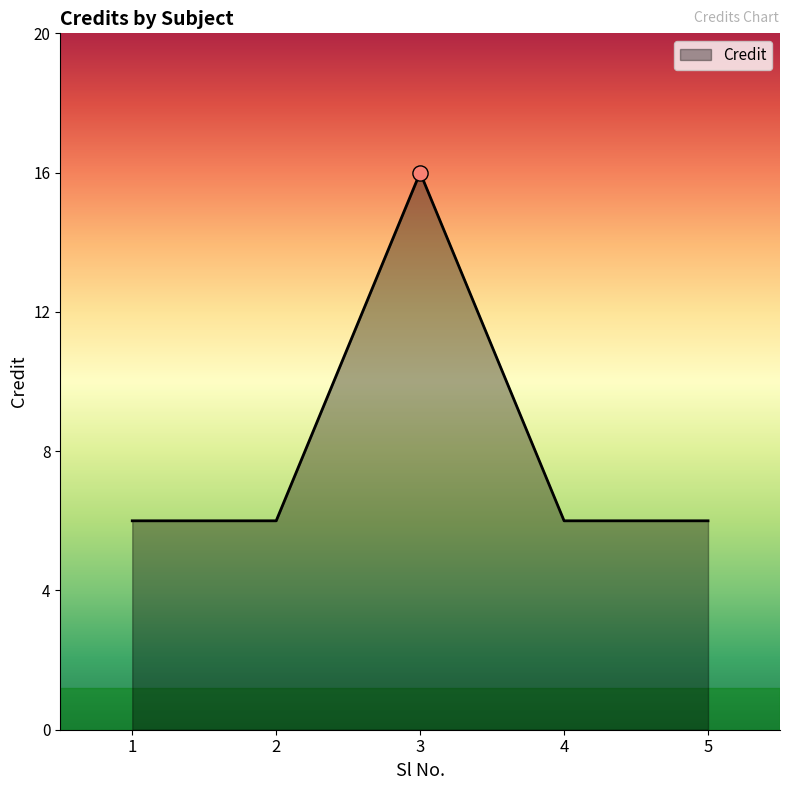

What is the change in value from 2 to 3?

+10